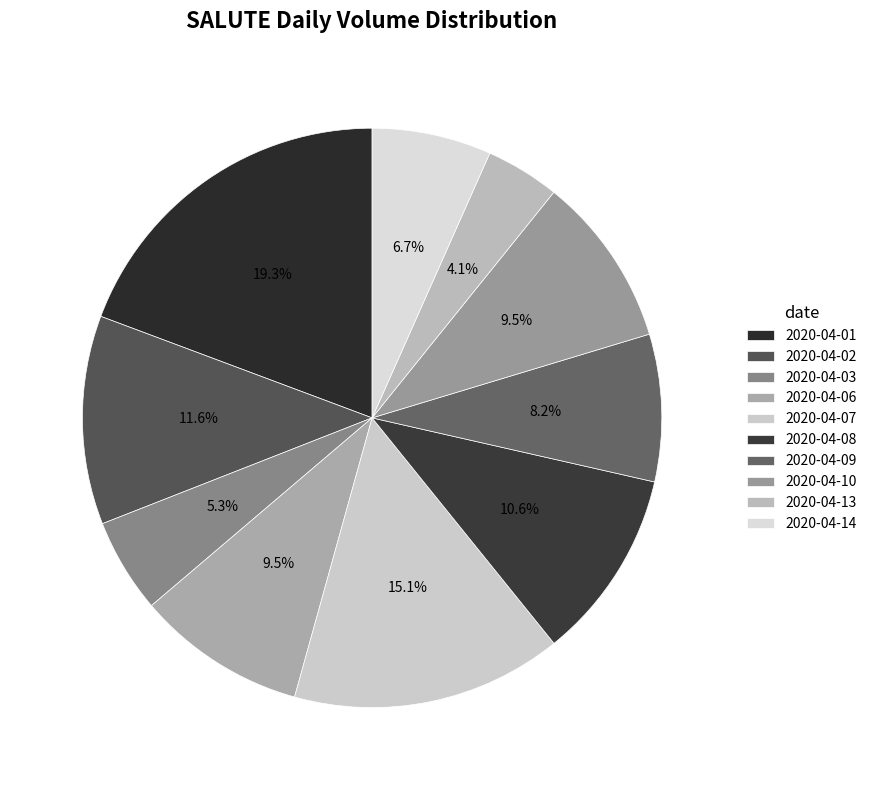

The 2020-04-09 slice represents 20% of the pie. True or false?

False